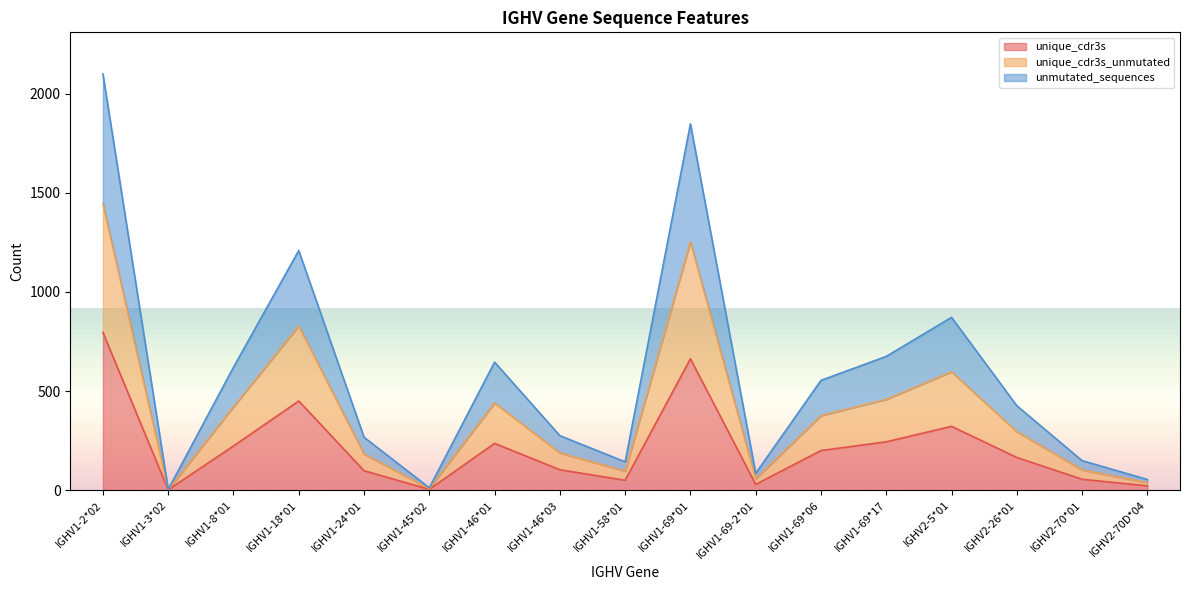

What position from the left is IGHV1-45*02?

6